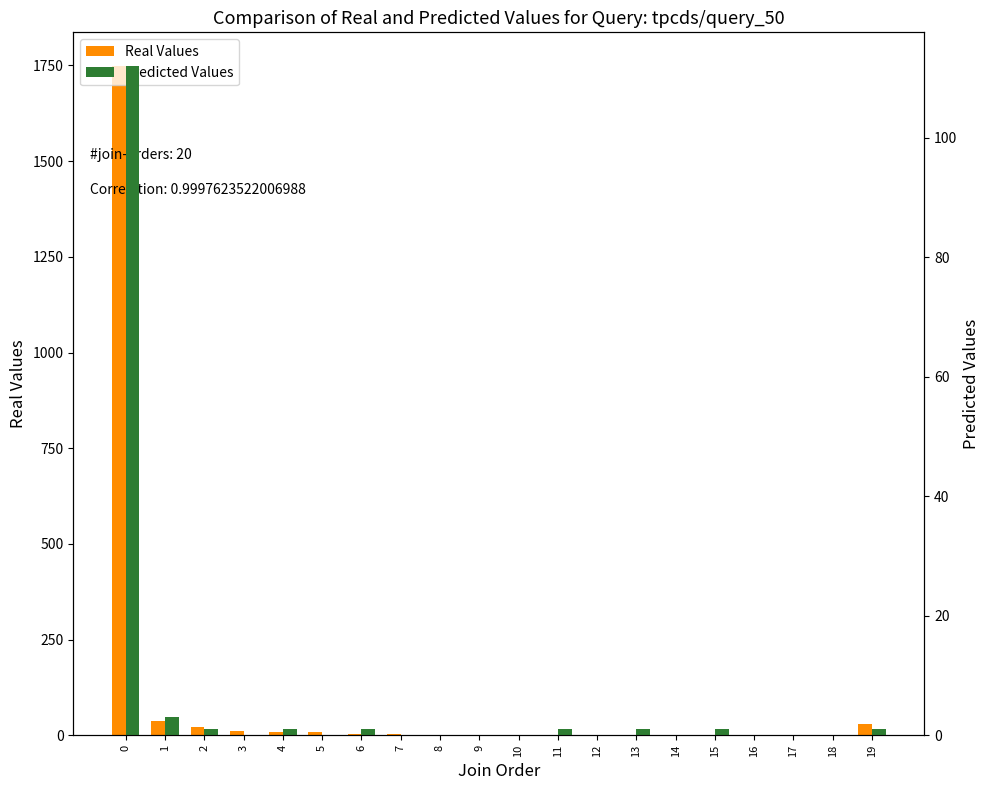

Which series has the largest total across all categories?

Real Values